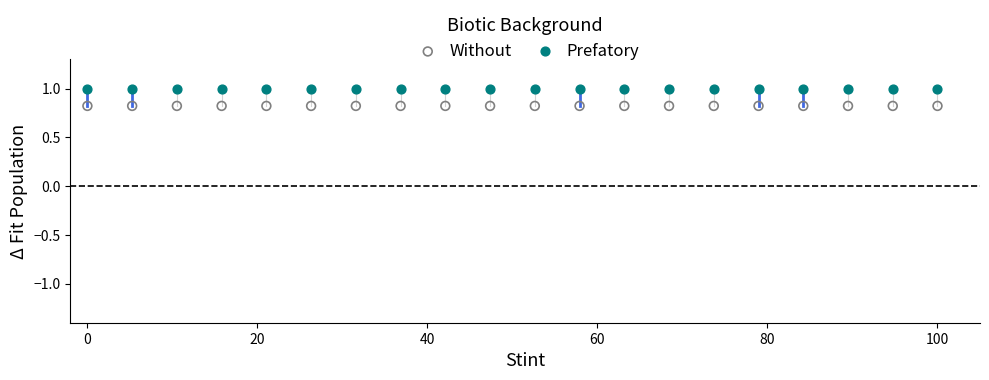

Which series contains the highest Y value?

Prefatory